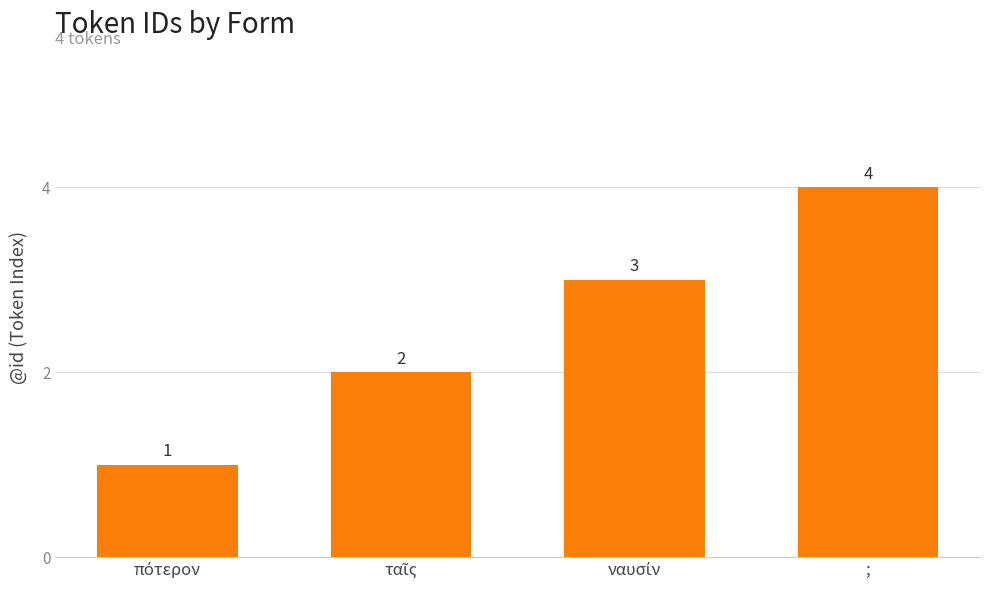

Does the chart contain stacked bars?

No